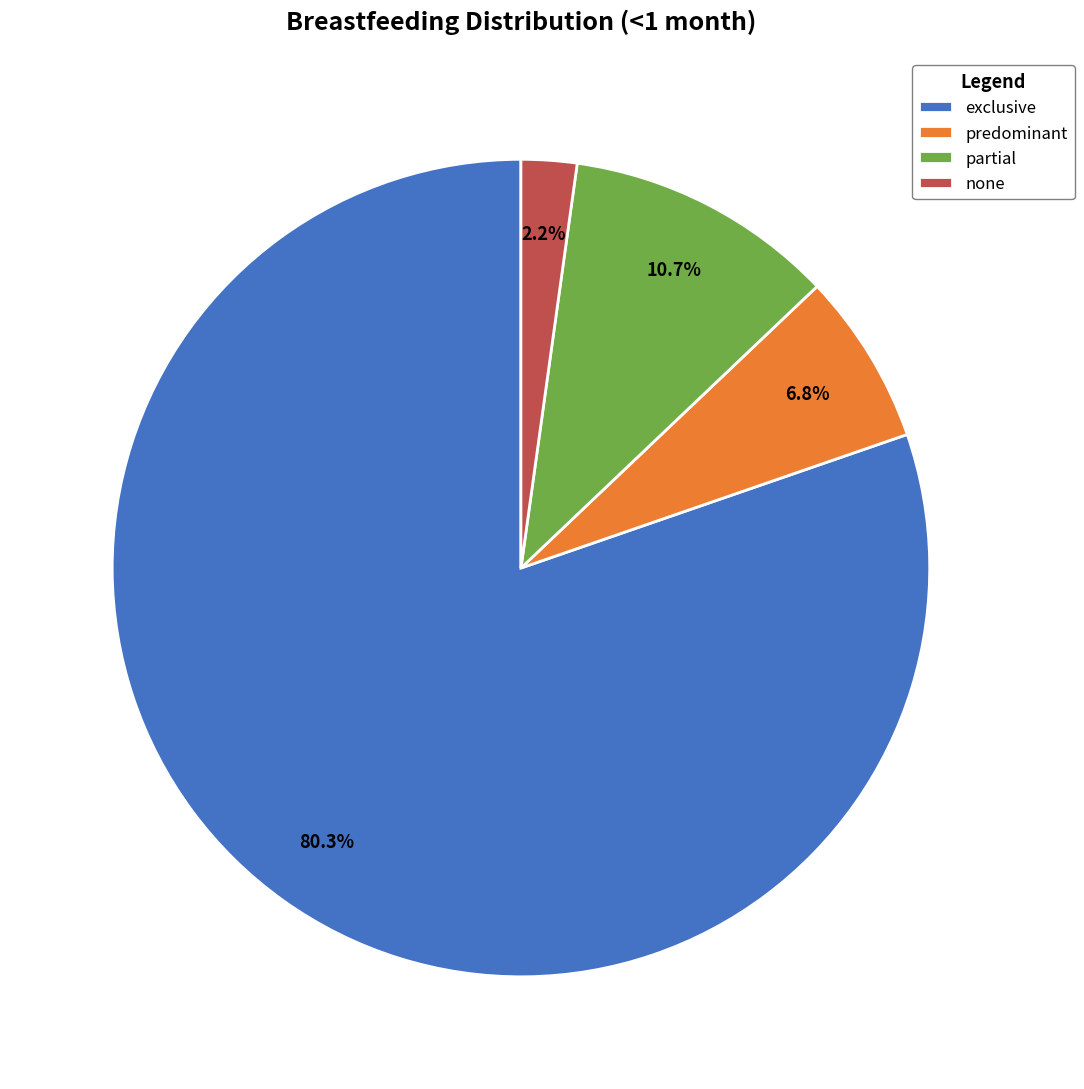

To the nearest percent, what is the difference between the predominant and partial slice percentages?

4%